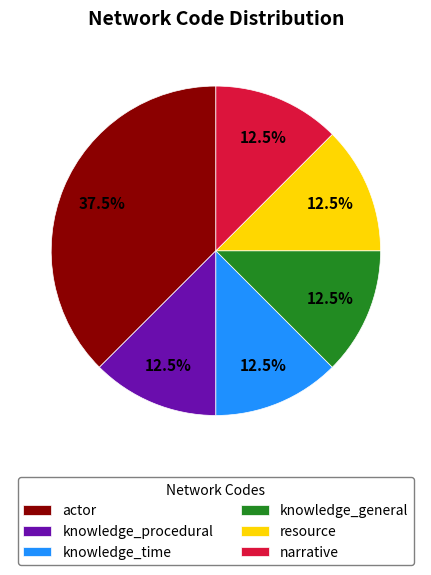

Does knowledge_procedural account for over 50% of the chart?

No